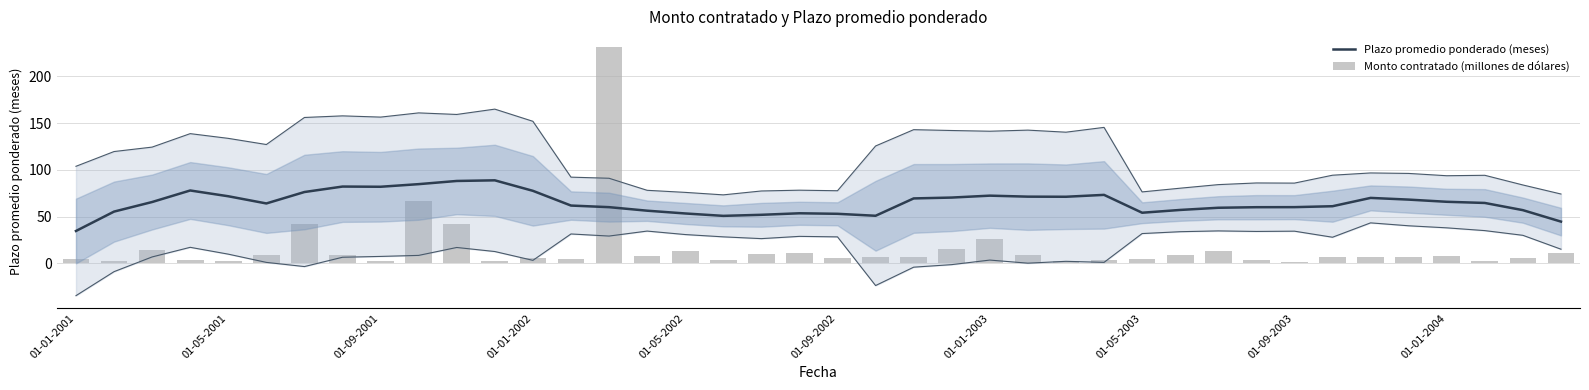

How many categories are shown in the chart?

40